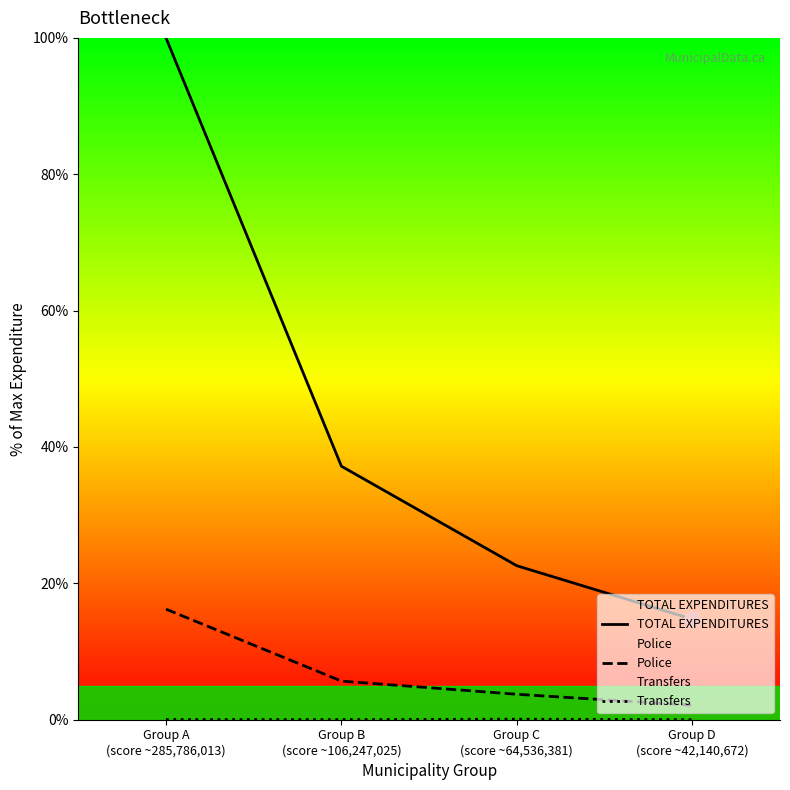

At how many categories does at least one series exceed 69?

1